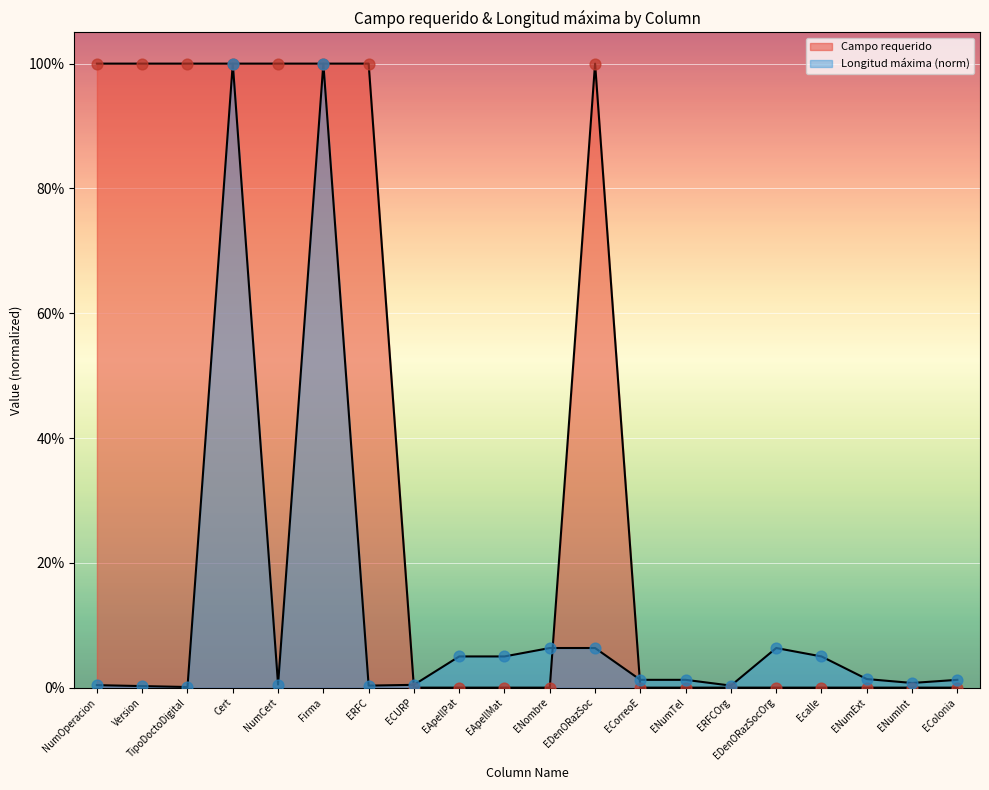

What is the total value across all series at NumCert?

1.0